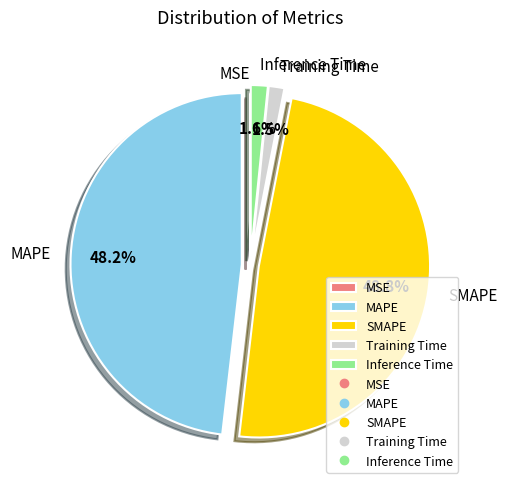

To the nearest percent, what is the difference between the largest and smallest slice percentages?

49%